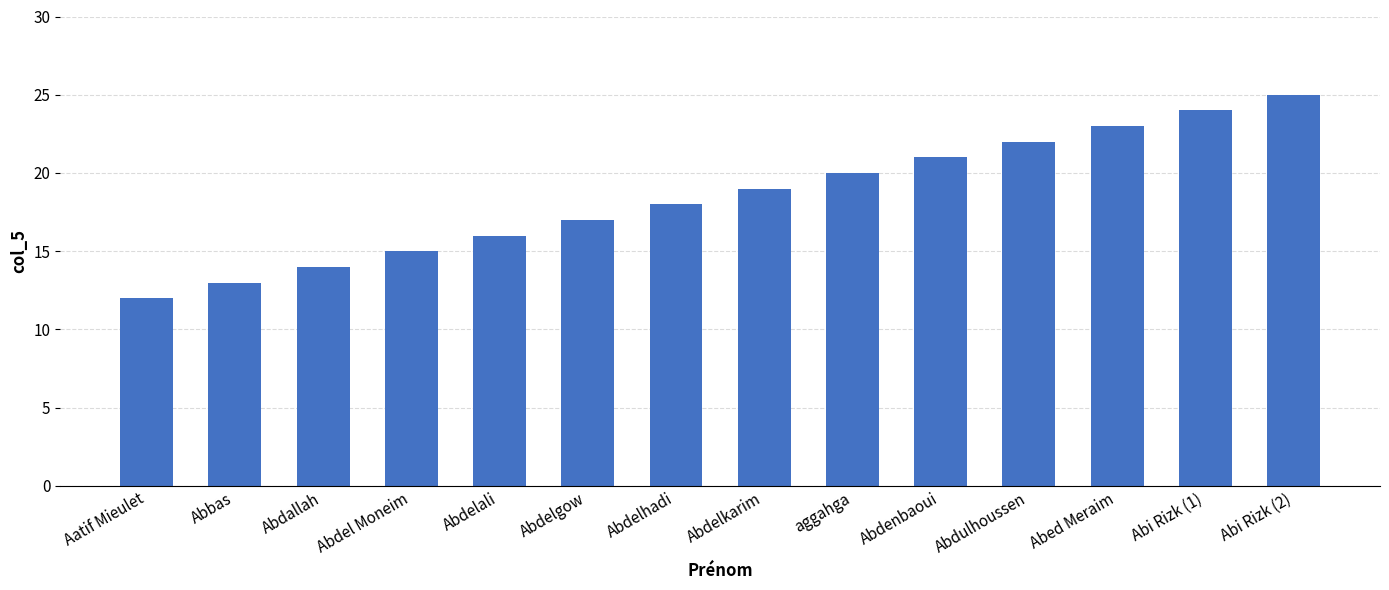

What is the minimum value shown in the chart?

12